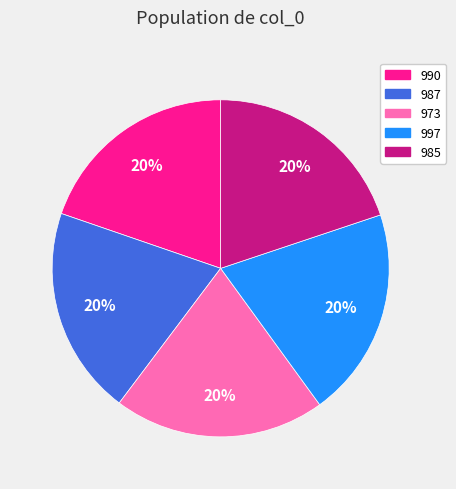

What is the ratio of the value at 985 to the value at 973?

1.0